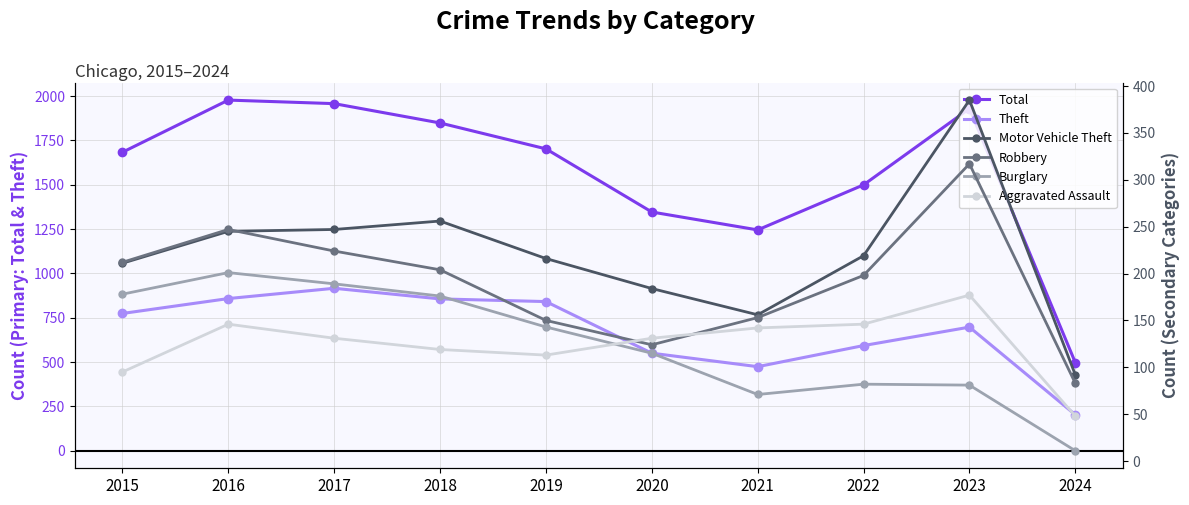

How many lines are shown in the chart?

6